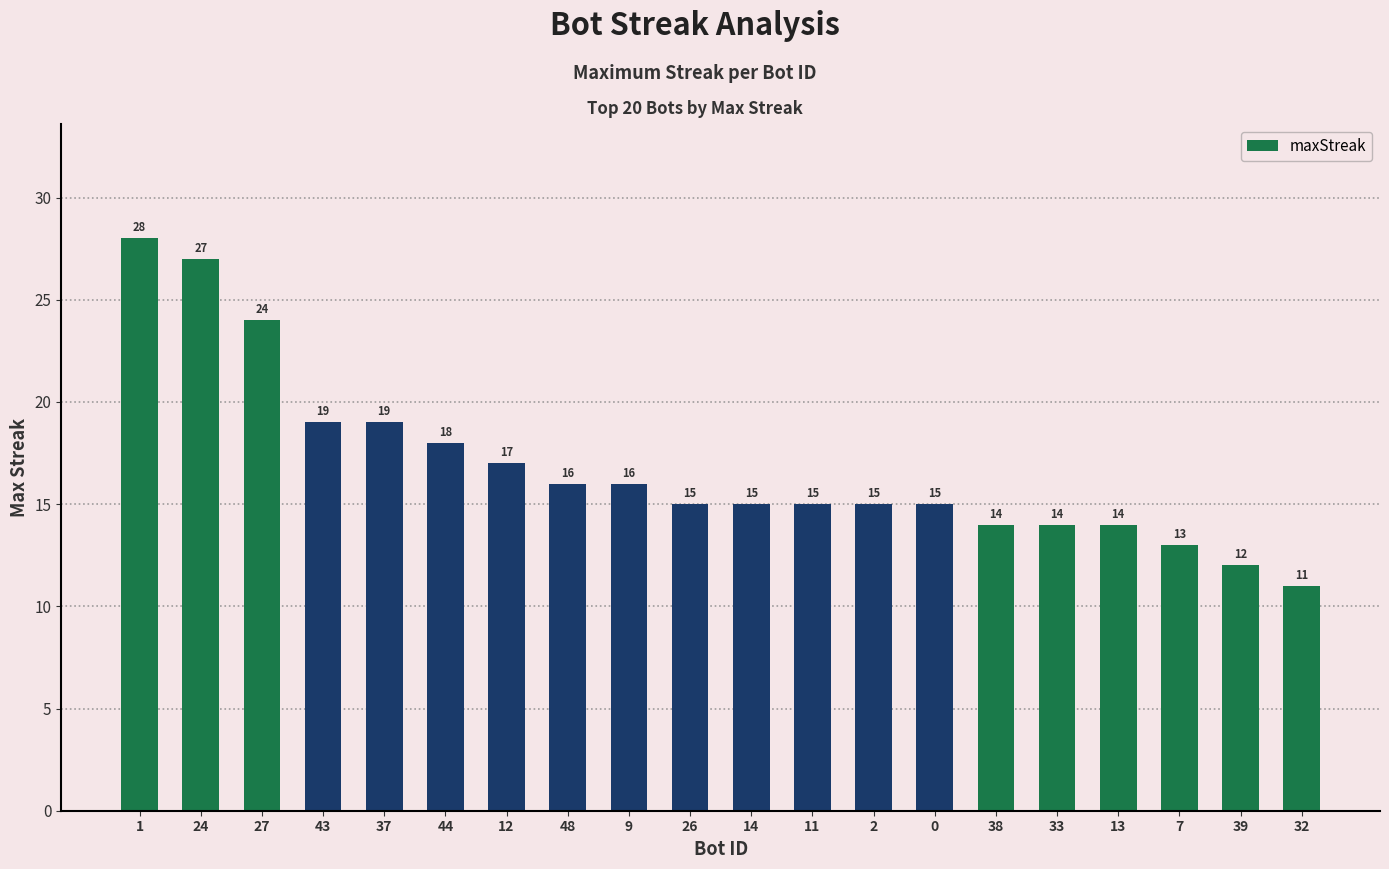

What is the difference between the values at 48 and 32?

5